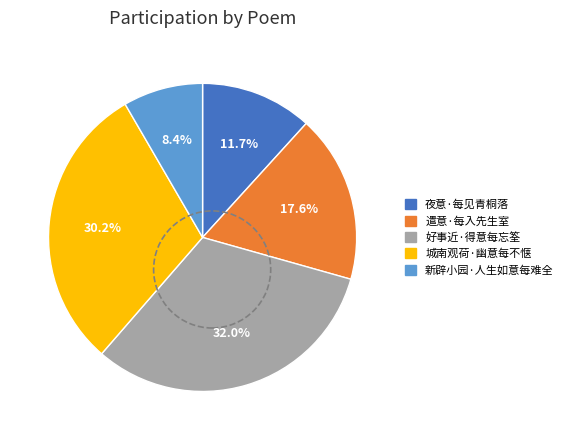

The 遣意·每入先生室 slice represents 18% of the pie. True or false?

True